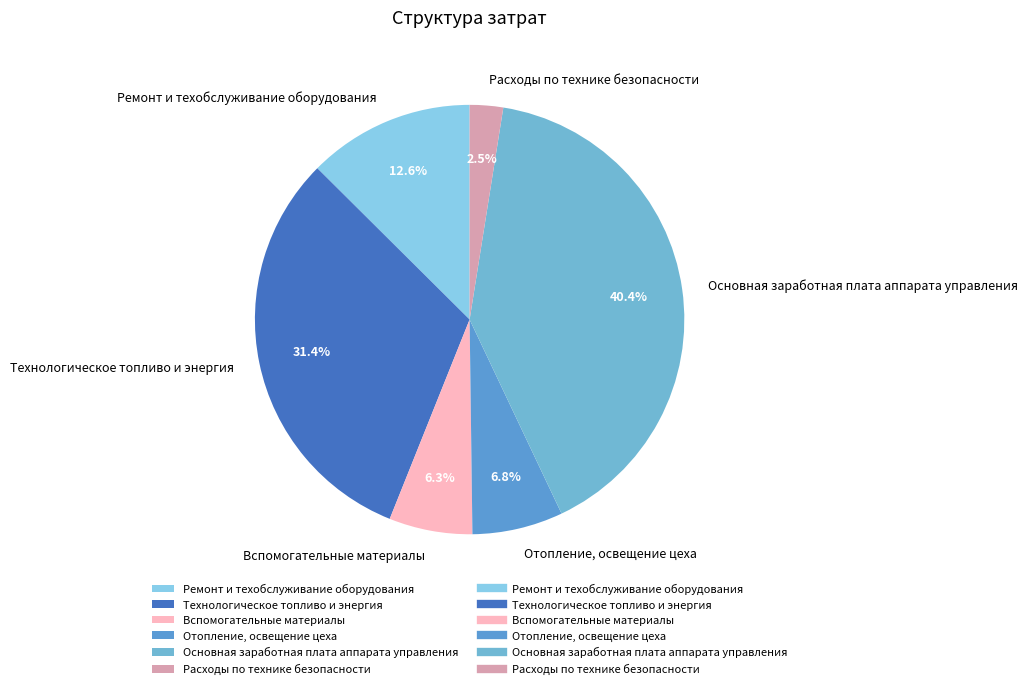

Does Отопление, освещение цеха account for over 50% of the chart?

No